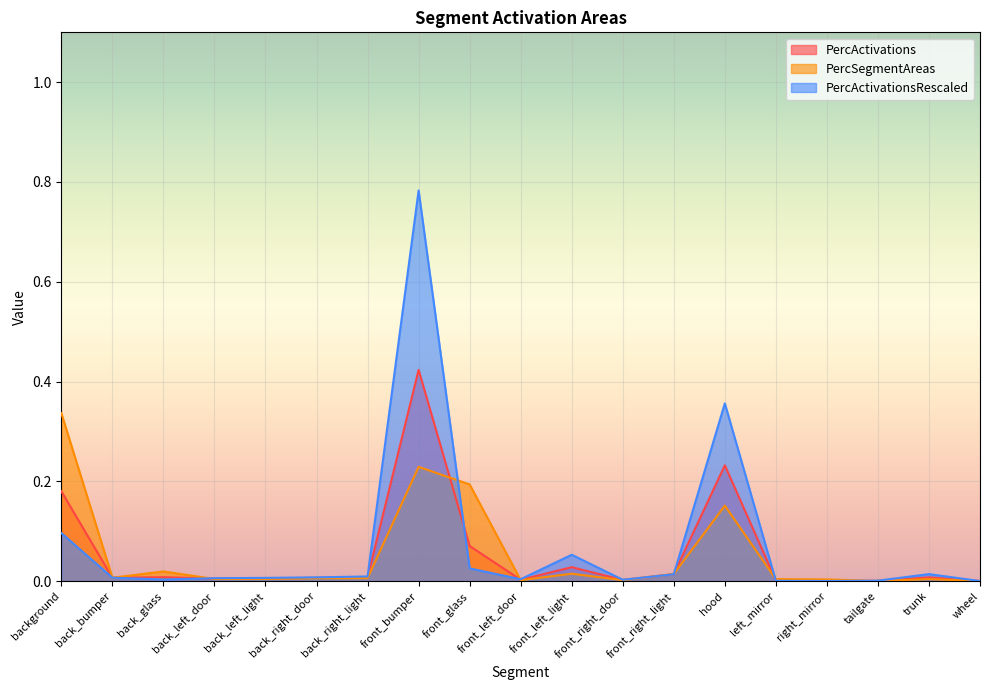

Reading left to right, what are all the values shown in this chart?

PercActivations: background=0.2	back_bumper=0.0	back_glass=0.0	back_left_door=0.0	back_left_light=0.0	back_right_door=0.0	back_right_light=0.0	front_bumper=0.4	front_glass=0.1	front_left_door=0.0	front_left_light=0.0	front_right_door=0.0	front_right_light=0.0	hood=0.2	left_mirror=0.0	right_mirror=0.0	tailgate=0.0	trunk=0.0	wheel=0.0
PercSegmentAreas: background=0.3	back_bumper=0.0	back_glass=0.0	back_left_door=0.0	back_left_light=0.0	back_right_door=0.0	back_right_light=0.0	front_bumper=0.2	front_glass=0.2	front_left_door=0.0	front_left_light=0.0	front_right_door=0.0	front_right_light=0.0	hood=0.2	left_mirror=0.0	right_mirror=0.0	tailgate=0.0	trunk=0.0	wheel=0.0
PercActivationsRescaled: background=0.1	back_bumper=0.0	back_glass=0.0	back_left_door=0.0	back_left_light=0.0	back_right_door=0.0	back_right_light=0.0	front_bumper=0.8	front_glass=0.0	front_left_door=0.0	front_left_light=0.1	front_right_door=0.0	front_right_light=0.0	hood=0.4	left_mirror=0.0	right_mirror=0.0	tailgate=0.0	trunk=0.0	wheel=0.0